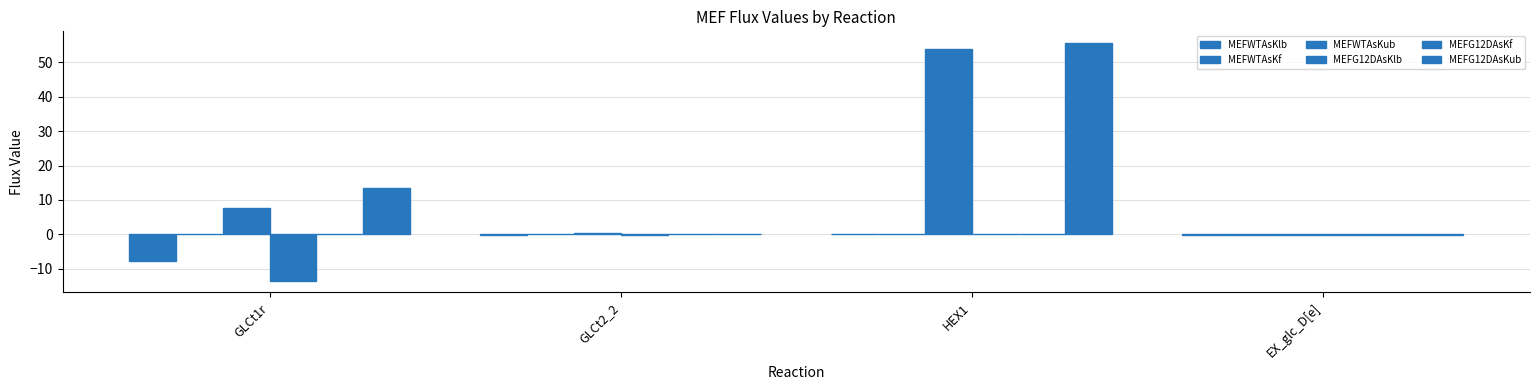

What is the total value across all series at HEX1?

109.9